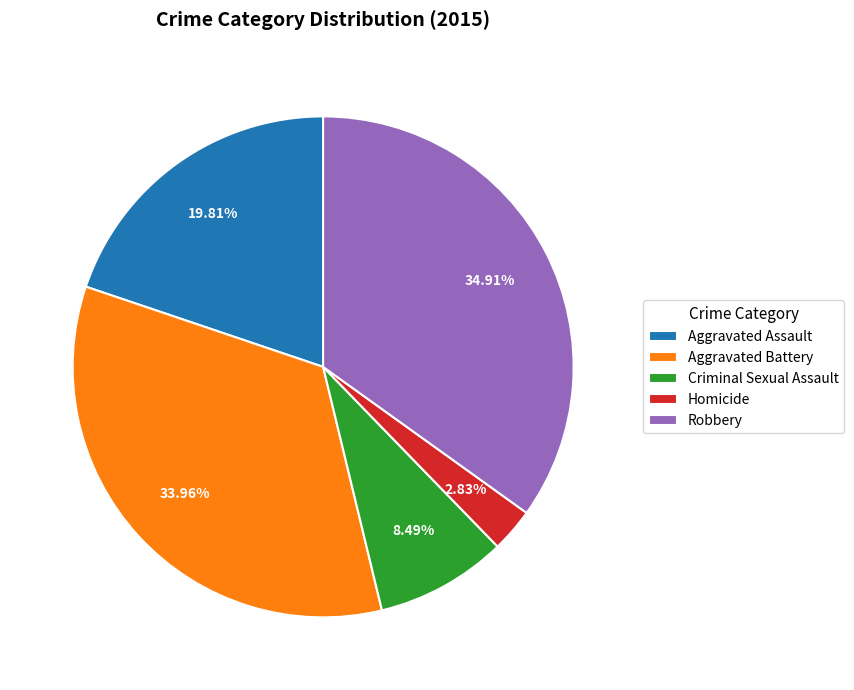

True or false: Robbery accounts for 28% of the total.

False